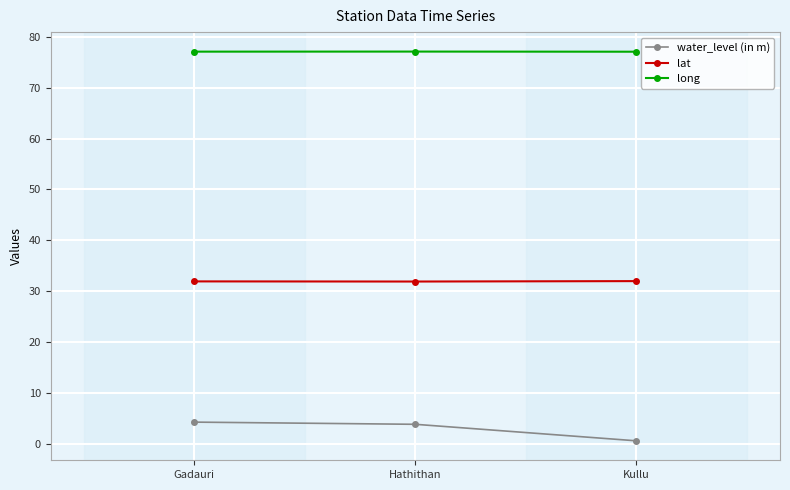

What is the label of the 2nd point from the left?

Hathithan